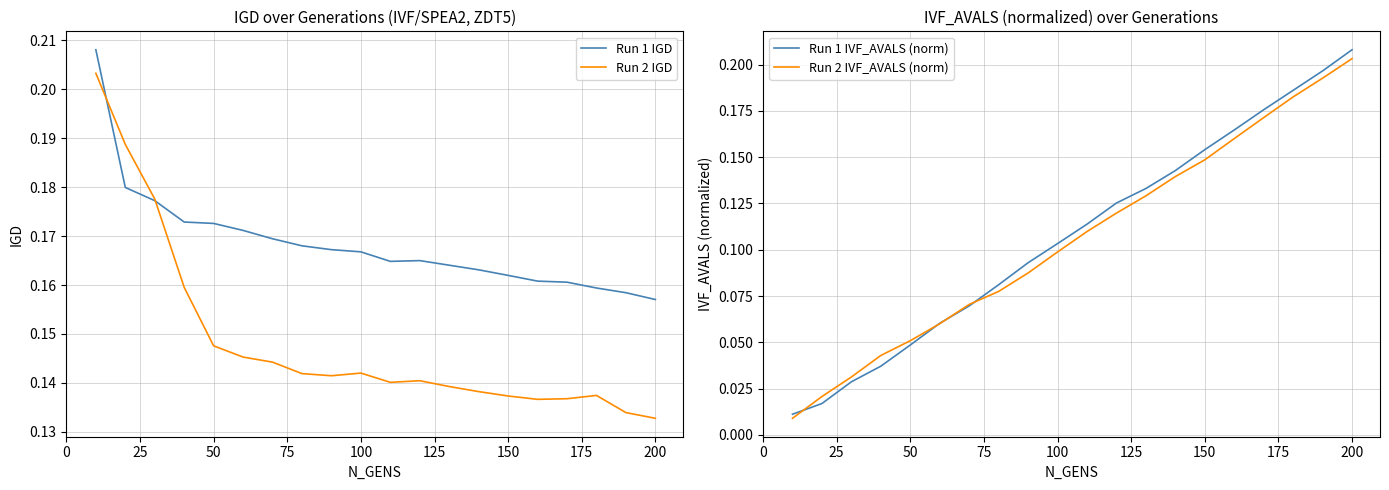

Reading right to left, what are all the values shown in this chart?

Run 1 IGD: 0.2	0.2	0.2	0.2	0.2	0.2	0.2	0.2	0.2	0.2	0.2	0.2	0.2	0.2	0.2	0.2	0.2	0.2	0.2	0.2
Run 2 IGD: 0.1	0.1	0.1	0.1	0.1	0.1	0.1	0.1	0.1	0.1	0.1	0.1	0.1	0.1	0.1	0.1	0.2	0.2	0.2	0.2
Run 1 IVF_AVALS (norm): 0.2	0.2	0.2	0.2	0.2	0.2	0.1	0.1	0.1	0.1	0.1	0.1	0.1	0.1	0.1	0.0	0.0	0.0	0.0	0.0
Run 2 IVF_AVALS (norm): 0.2	0.2	0.2	0.2	0.2	0.1	0.1	0.1	0.1	0.1	0.1	0.1	0.1	0.1	0.1	0.1	0.0	0.0	0.0	0.0